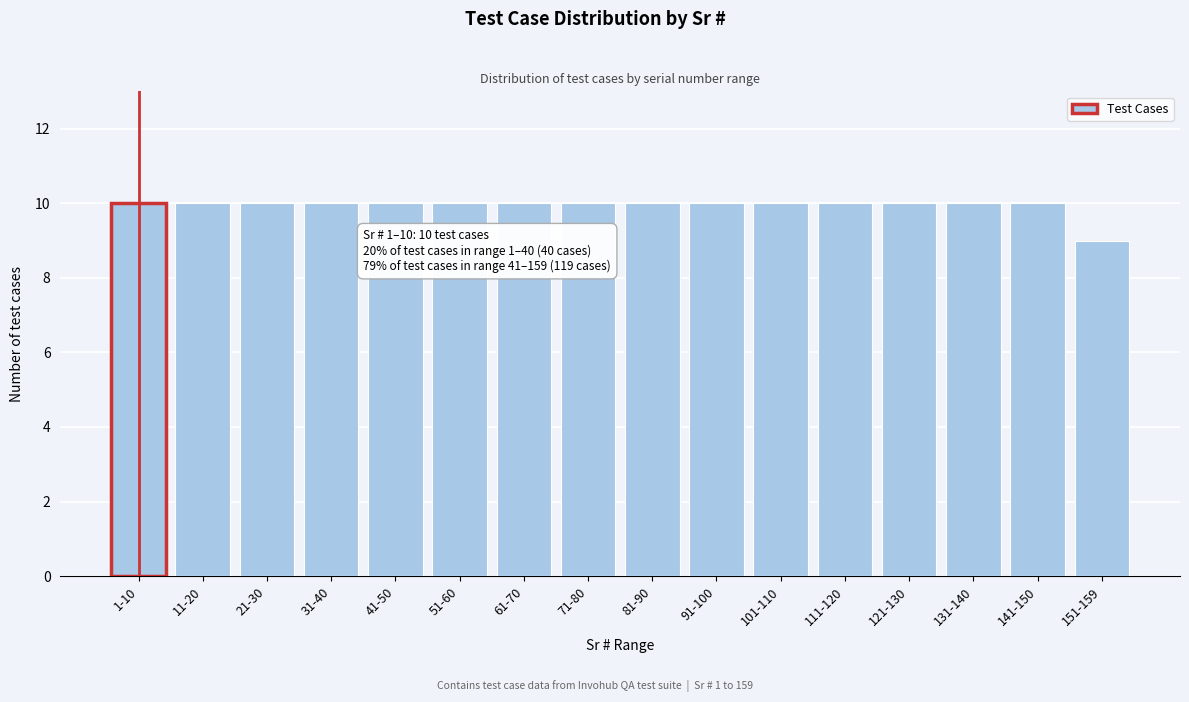

Reading left to right, extract all data points from this chart.

10	10	10	10	10	10	10	10	10	10	10	10	10	10	10	9